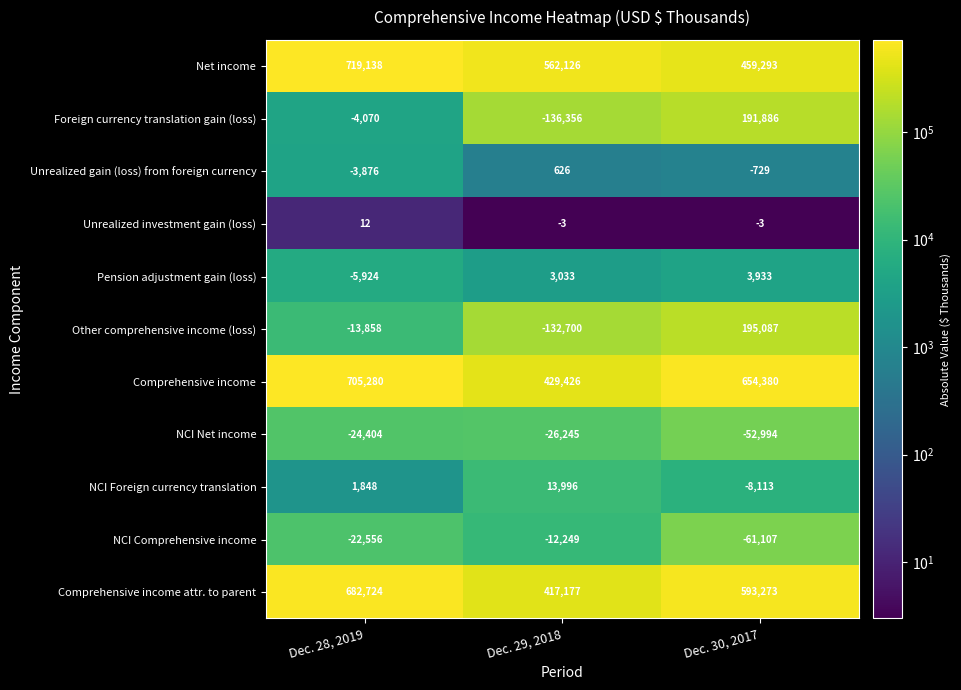

How many Net income values are between 459293 and 719138?

3